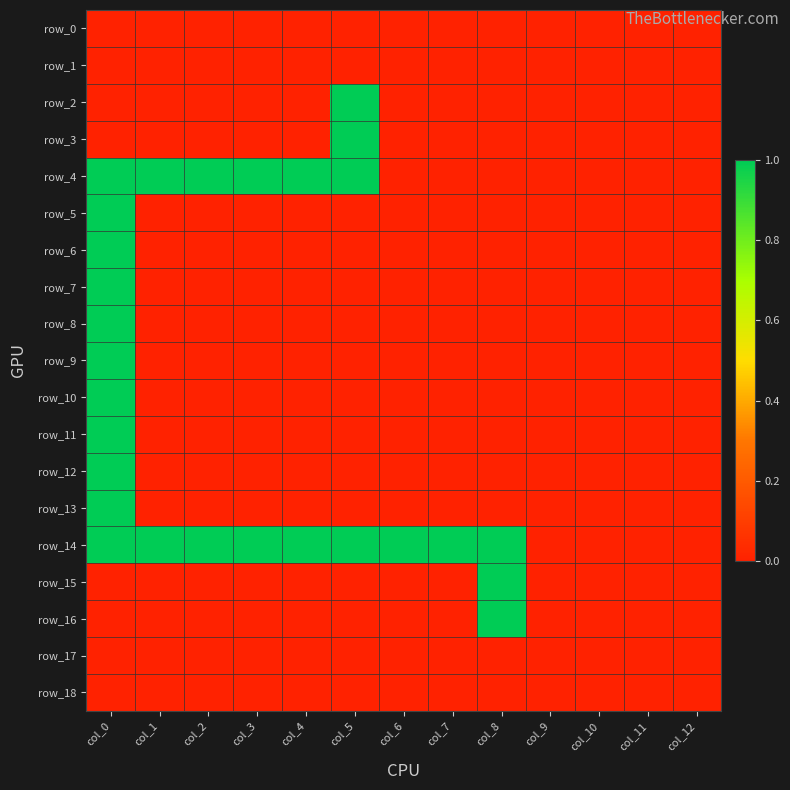

At which label does row_6 reach its minimum?

col_1